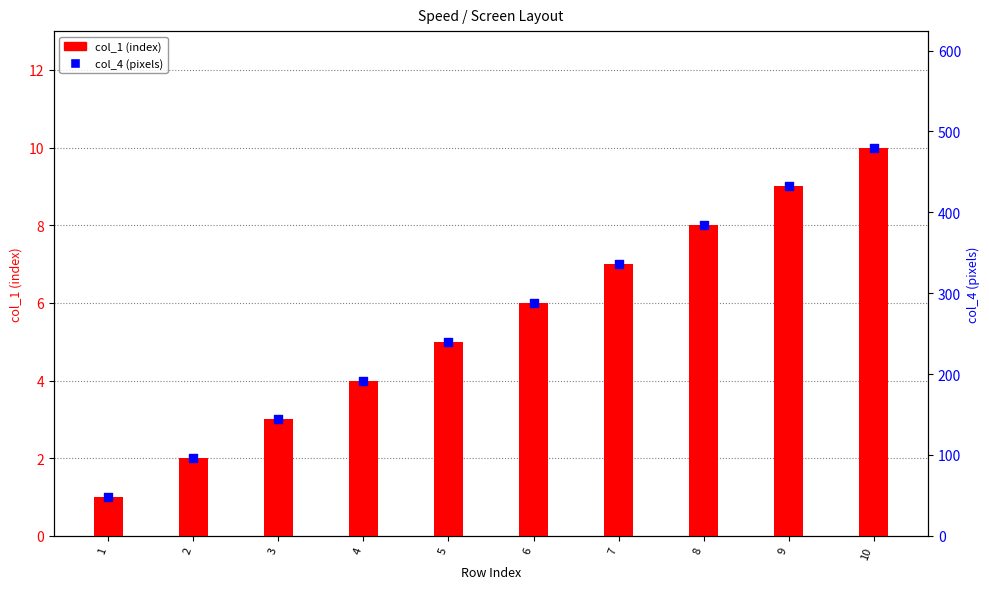

What are all the series names shown in the legend?

col_1 (index), col_4 (pixels)